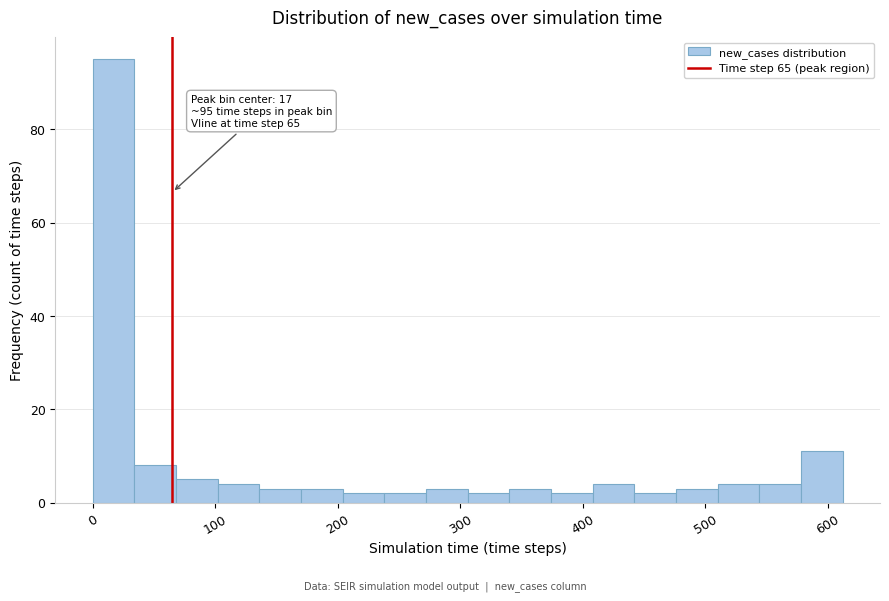

Around what value on the x-axis is the tallest bar? Give the approximate position of its centre, as read against the axis.

20